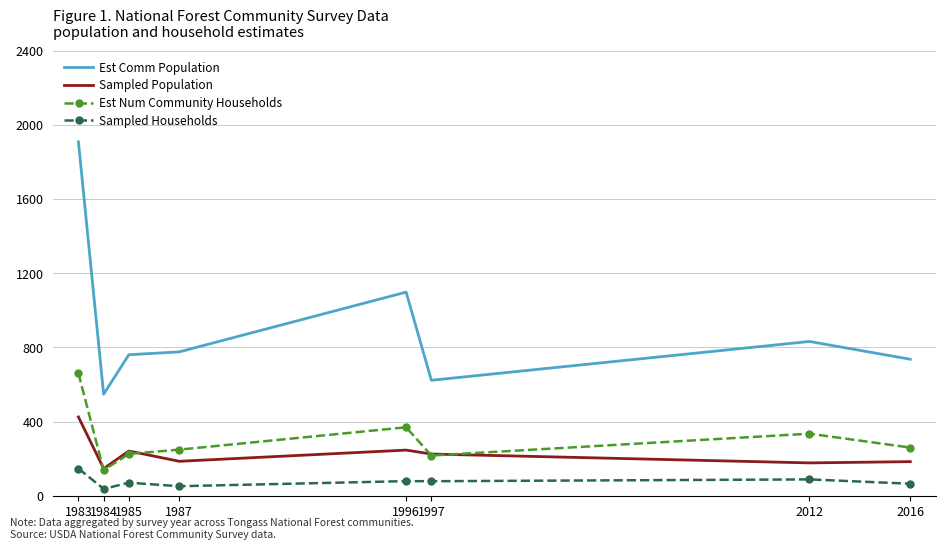

What is the sum of all Sampled Population values?

1831.3